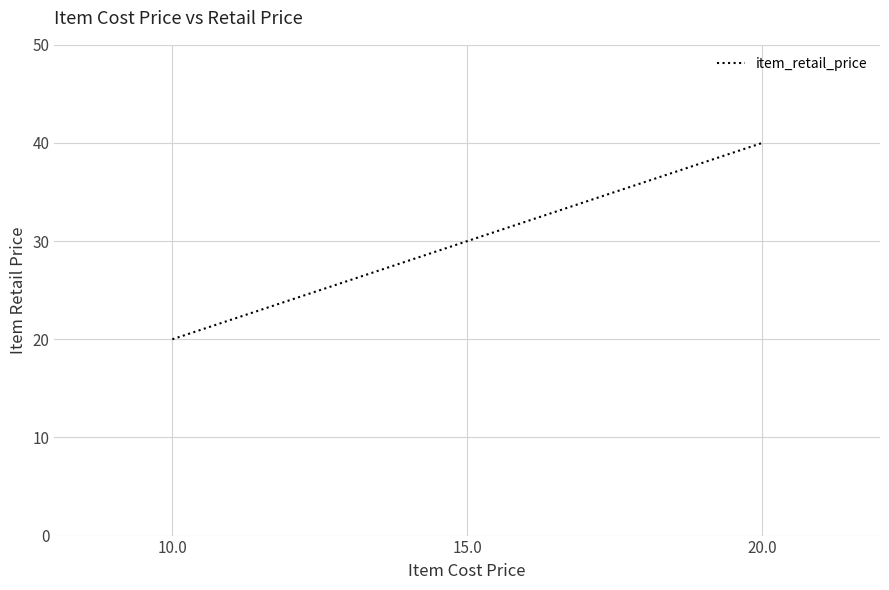

Where is the data nearest to the value 30?

15.0